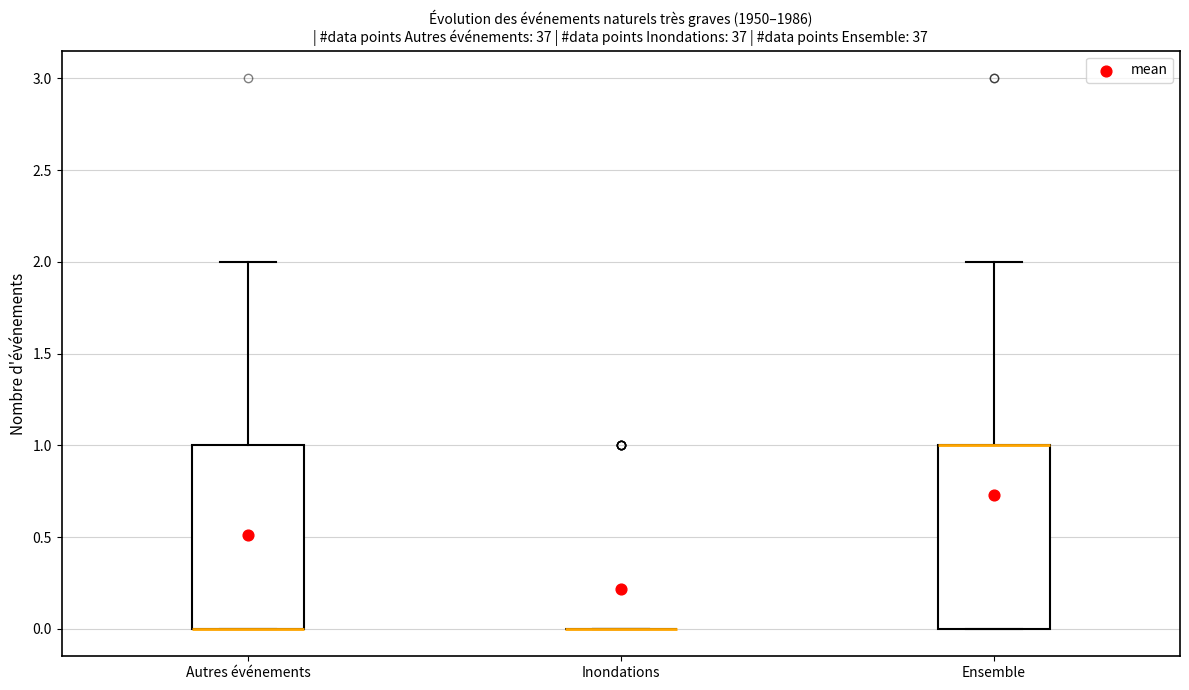

Reading left to right, read every box against the y-axis: the position of its median line, the range the box covers, and the ends of its whiskers. The values are not printed on the chart, so give them approximately, as read against the axis.

Autres événements: median 0 (drawn on the box's lower edge), box 0 to 1, whiskers 0 to 2
Inondations: box collapsed to a line at 0, whiskers 0 to 0
Ensemble: median 1 (drawn on the box's upper edge), box 0 to 1, whiskers 0 to 2